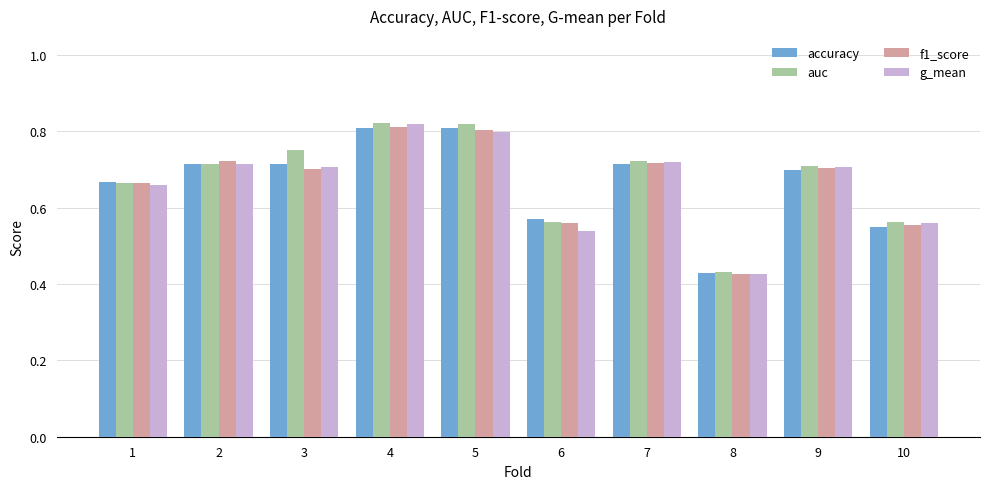

What is the sum of the auc values at 1 and 7?

1.4